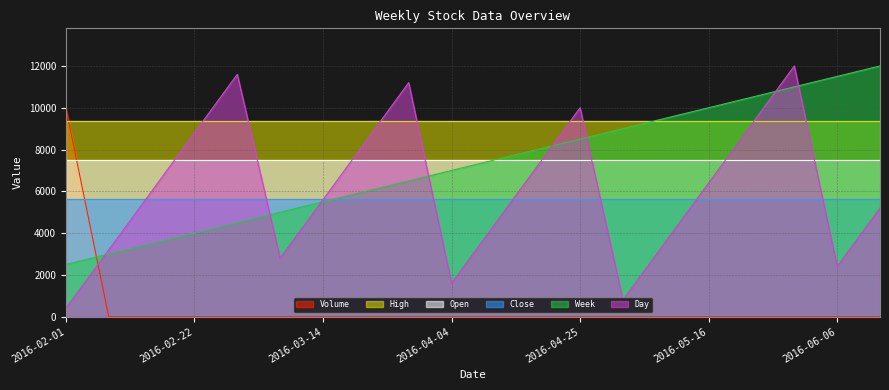

What is the sum of all Day values?

120800